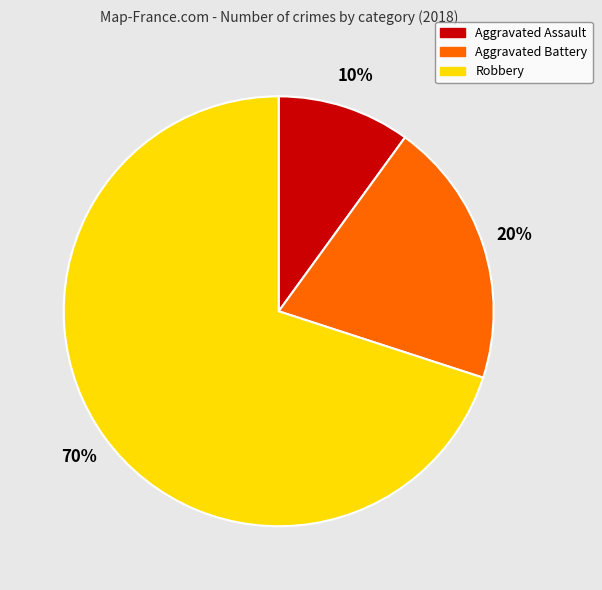

How many segments does this pie chart have?

3